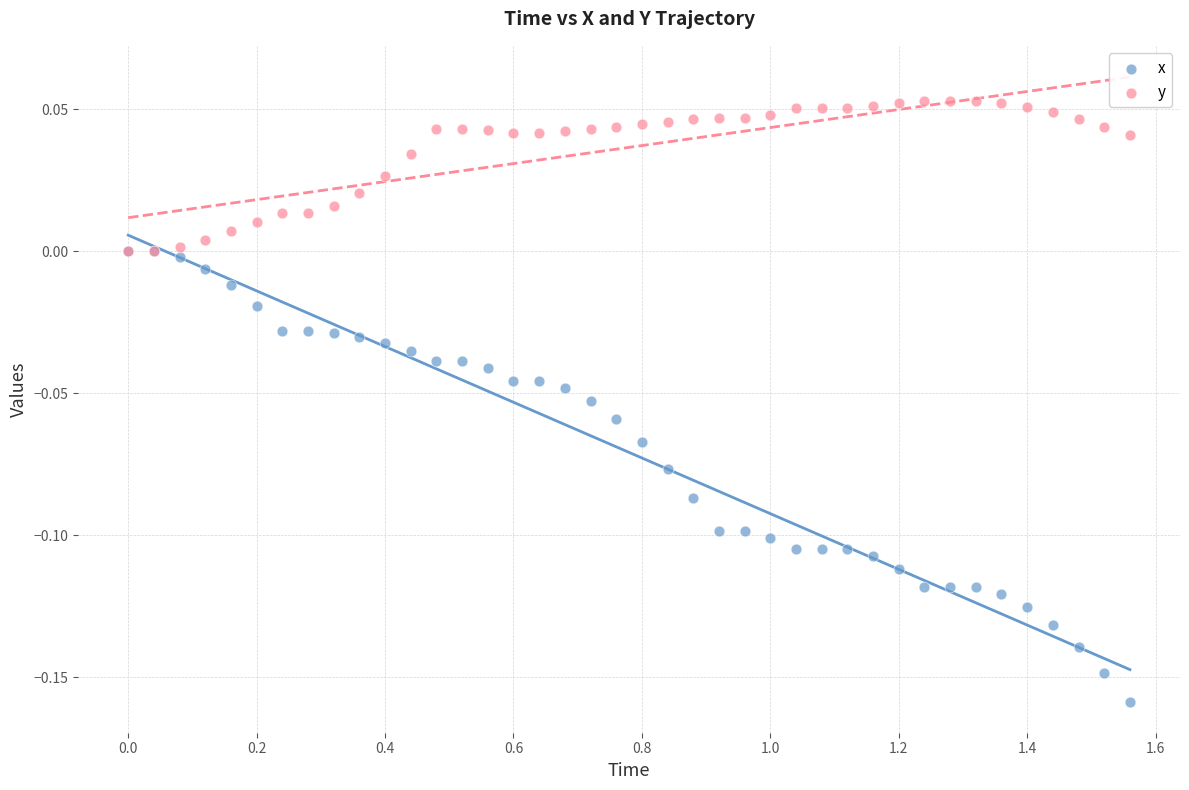

Which series contains the lowest Y value?

x